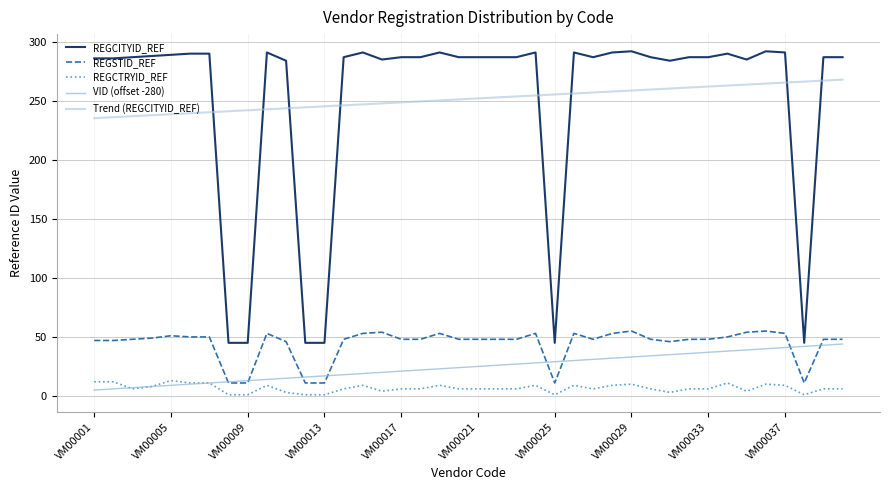

What is the difference between the maximum and minimum values in the VID (offset -280) series?

39.0